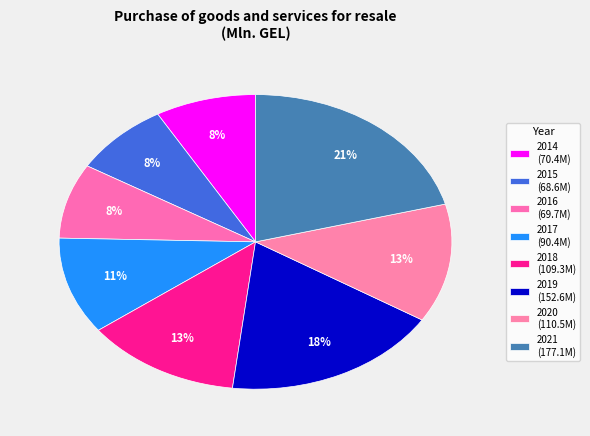

How many segments does this pie chart have?

8